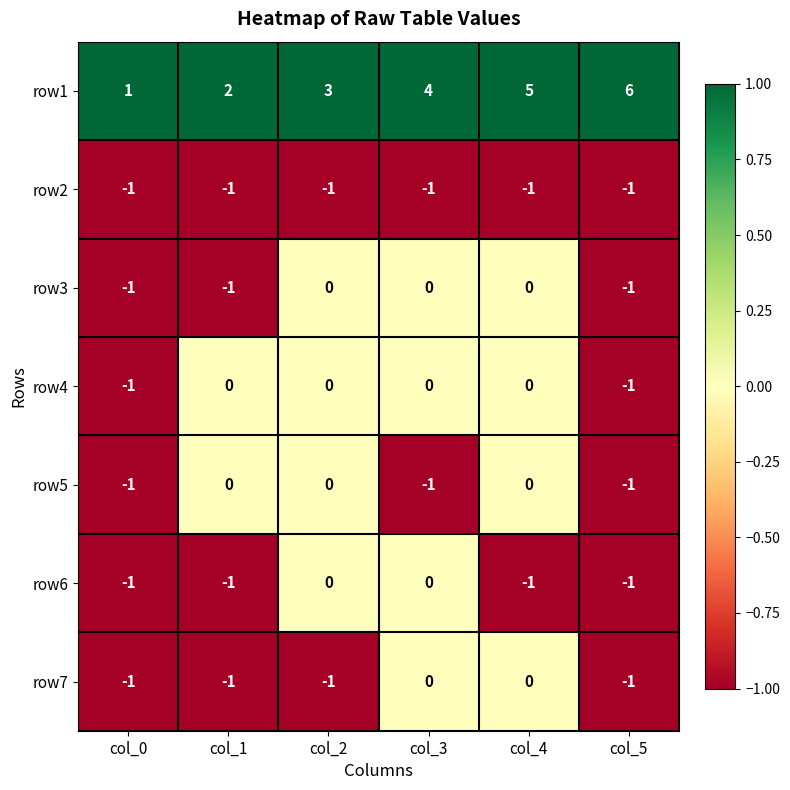

What is the total value across all series at col_0?

-5